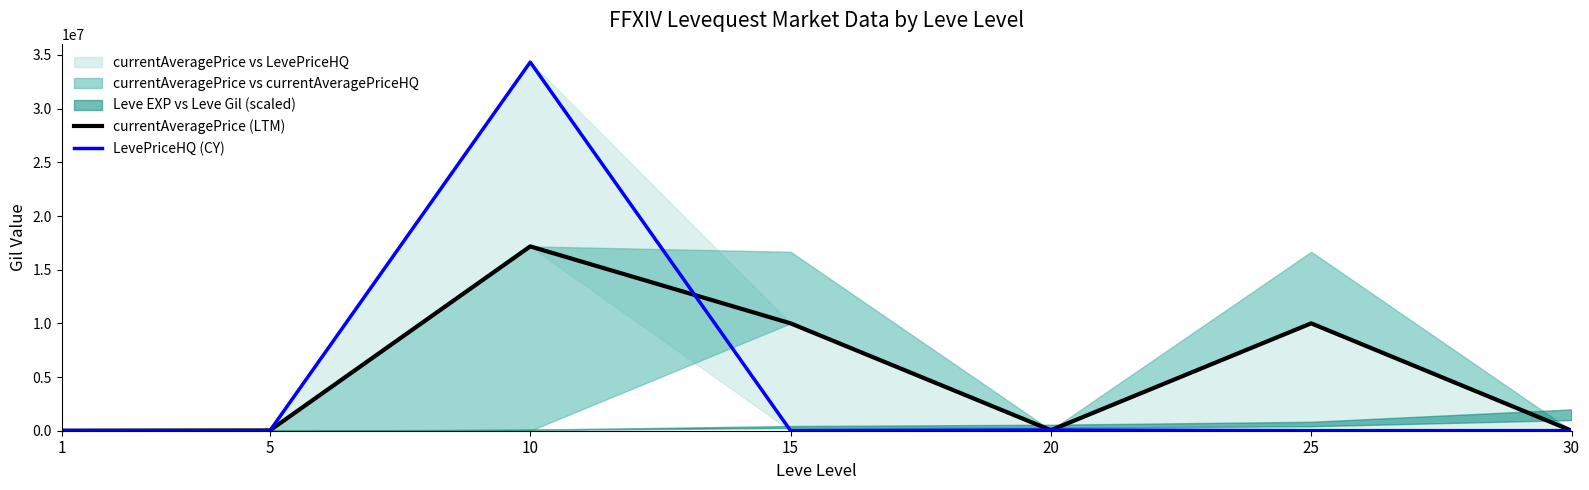

What is the value of the currentAveragePrice (LTM) point at the 3rd from the left?

17169450.0